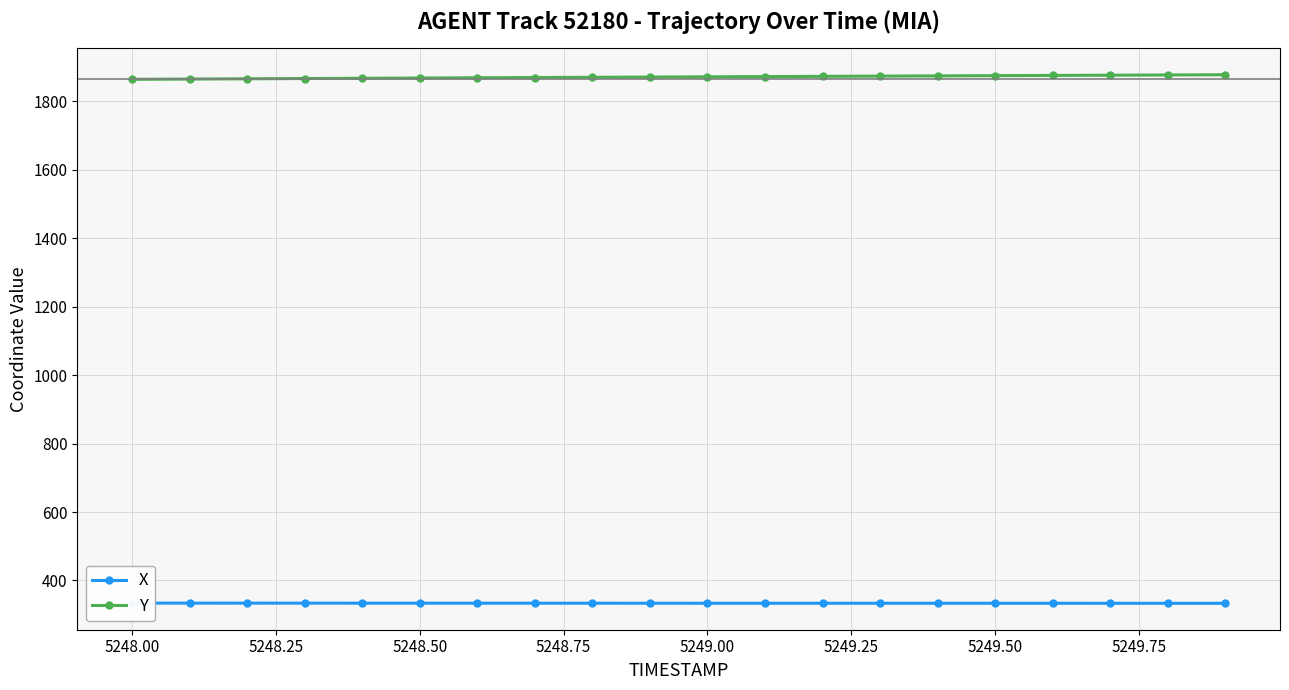

What are all the series names shown in the legend?

X, Y